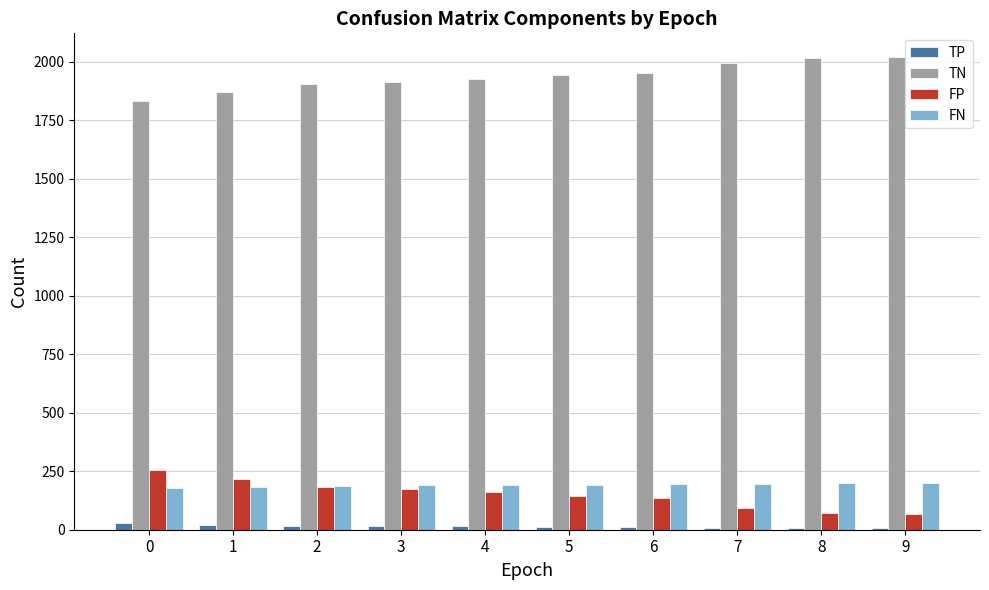

Is it true that TN equals 1832 at 0?

True